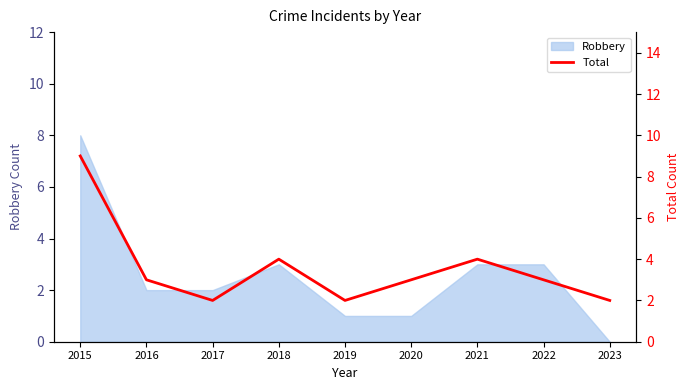

Is it true that Robbery equals 2 at 2016?

True